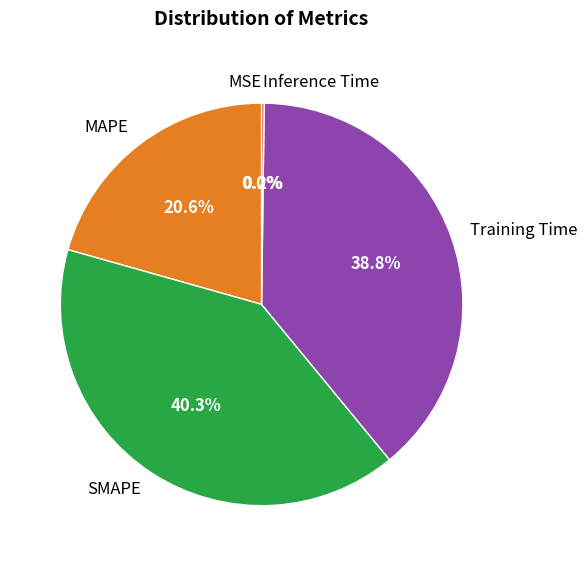

To the nearest percent, what is the average slice percentage?

20%